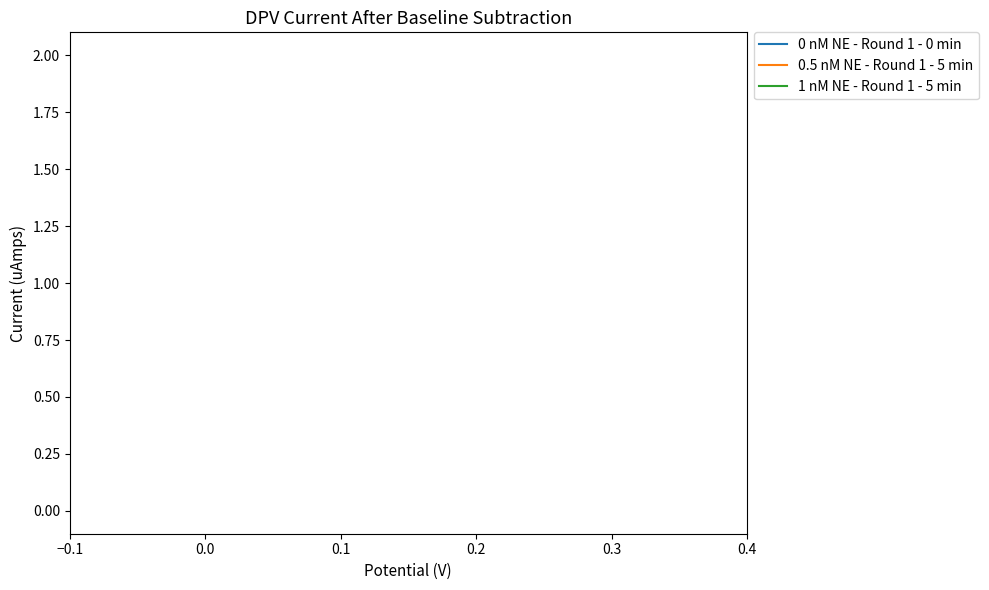

What is the greatest value displayed?

2